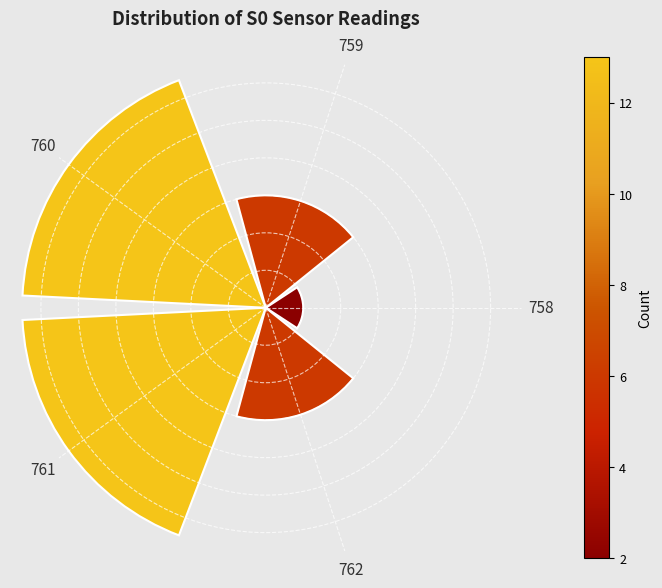

Are the bars horizontal?

No